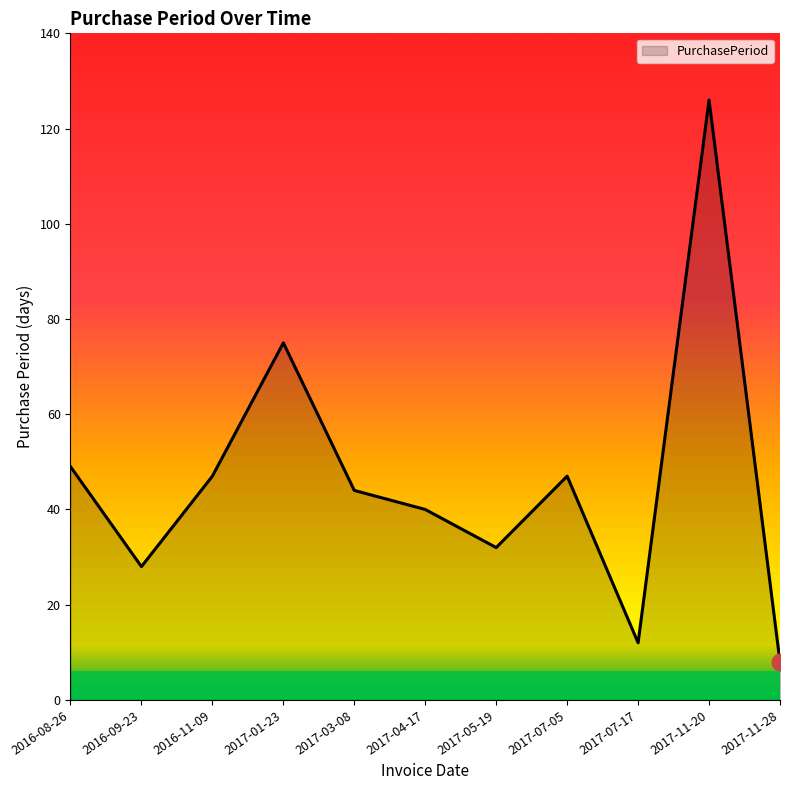

True or false: the data shows 28 at 2016-09-23.

True